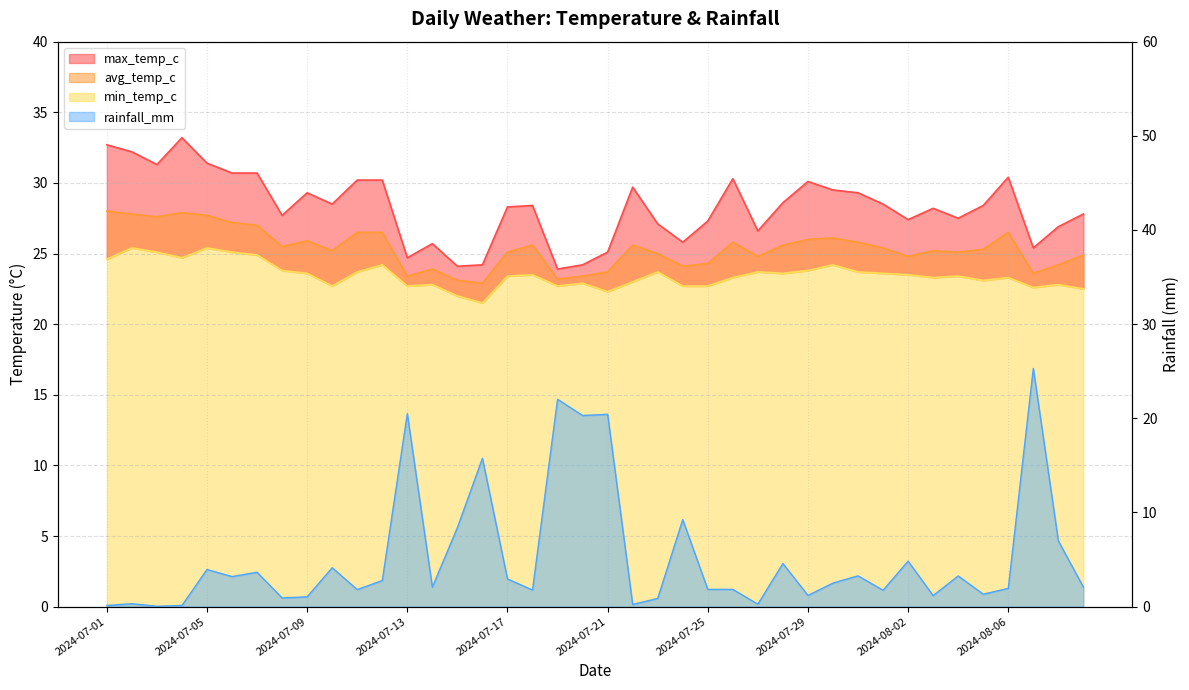

Does the chart display data point markers on the line(s)?

No